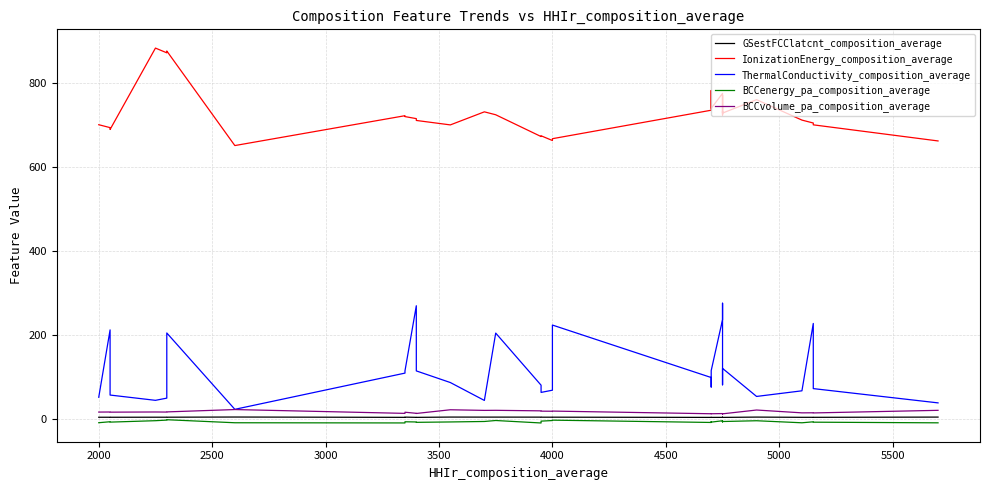

At 4500, list the series in order from smallest to largest.

BCCenergy_pa_composition_average, GSestFCClatcnt_composition_average, BCCvolume_pa_composition_average, ThermalConductivity_composition_average, IonizationEnergy_composition_average